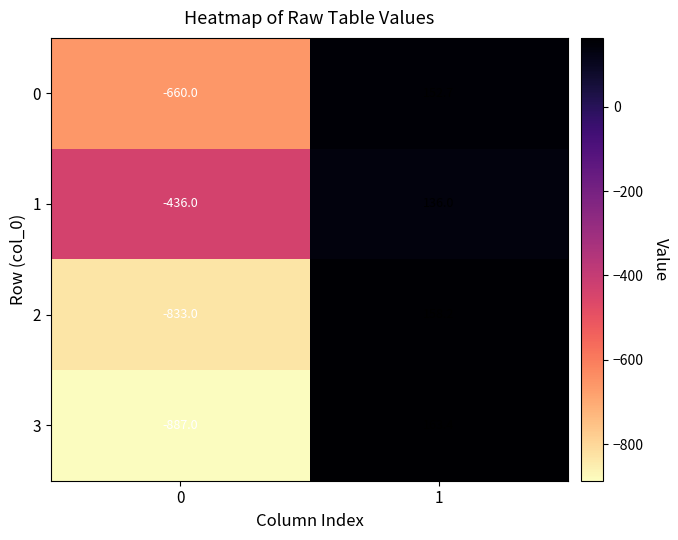

How many positive values does the 0 series have?

1